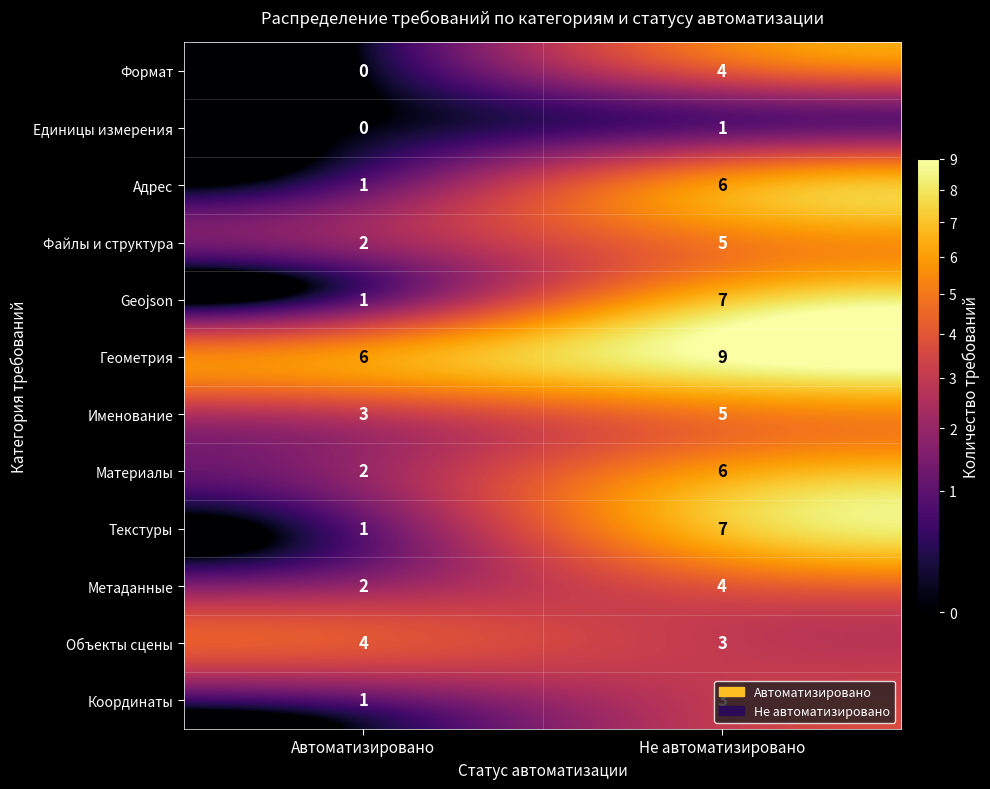

What is the sum of all Формат values?

4